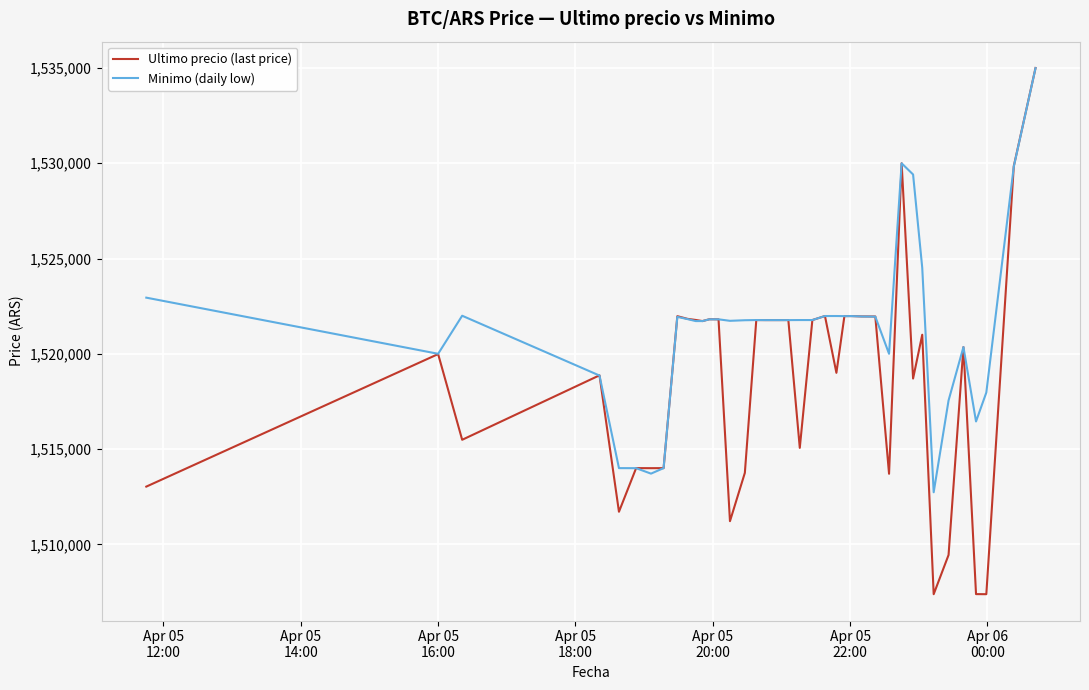

What is the highest value of the Ultimo precio (last price) series?

1534999.0